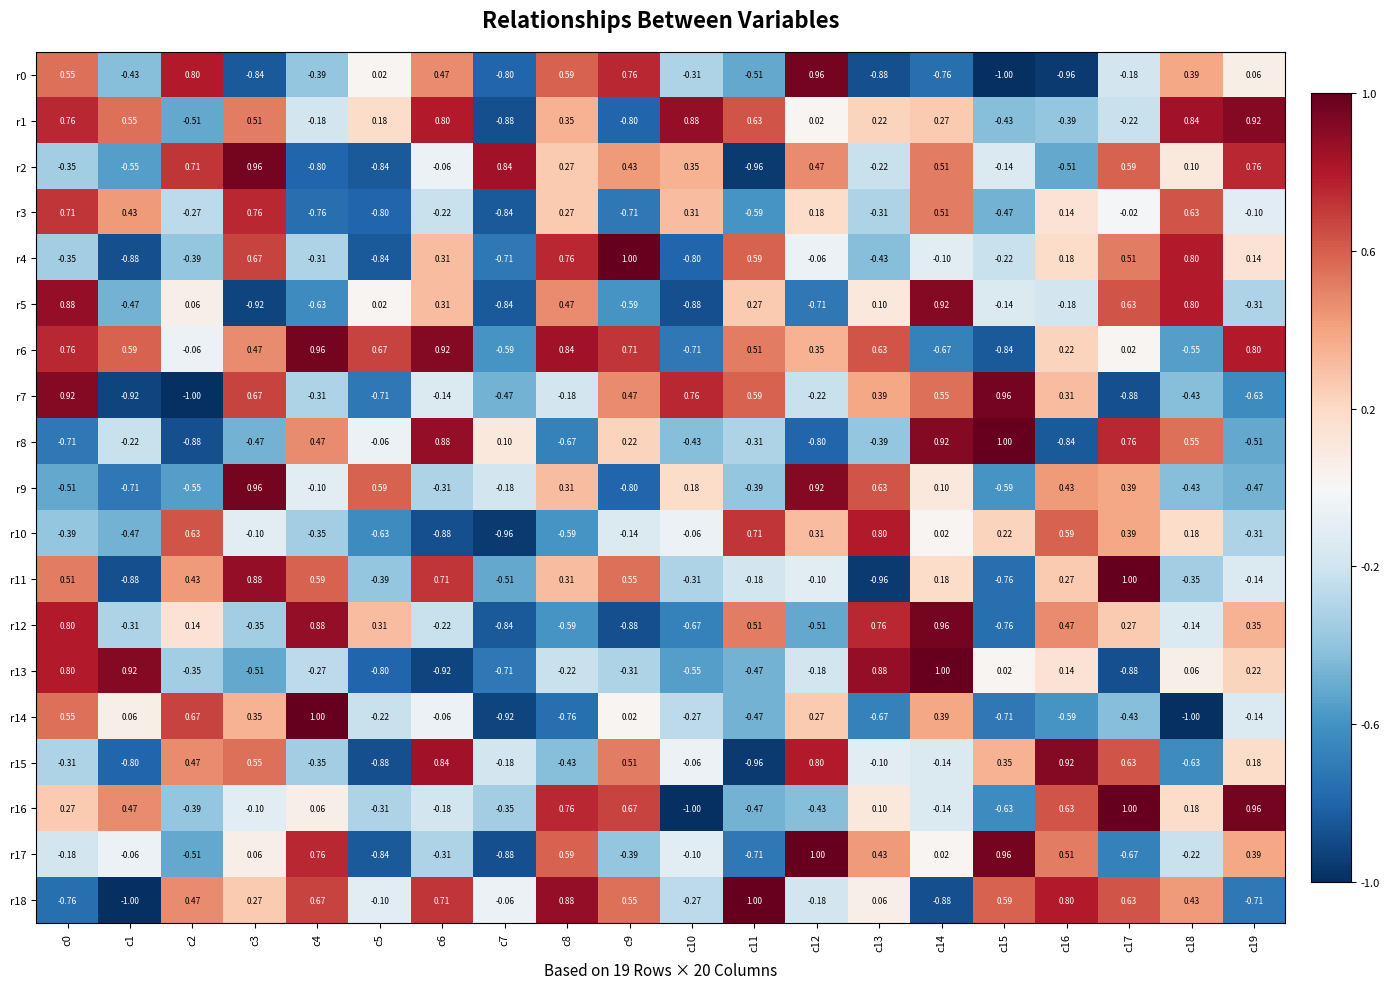

Is the value of r11 at c7 greater than the value of r4 at c17?

No